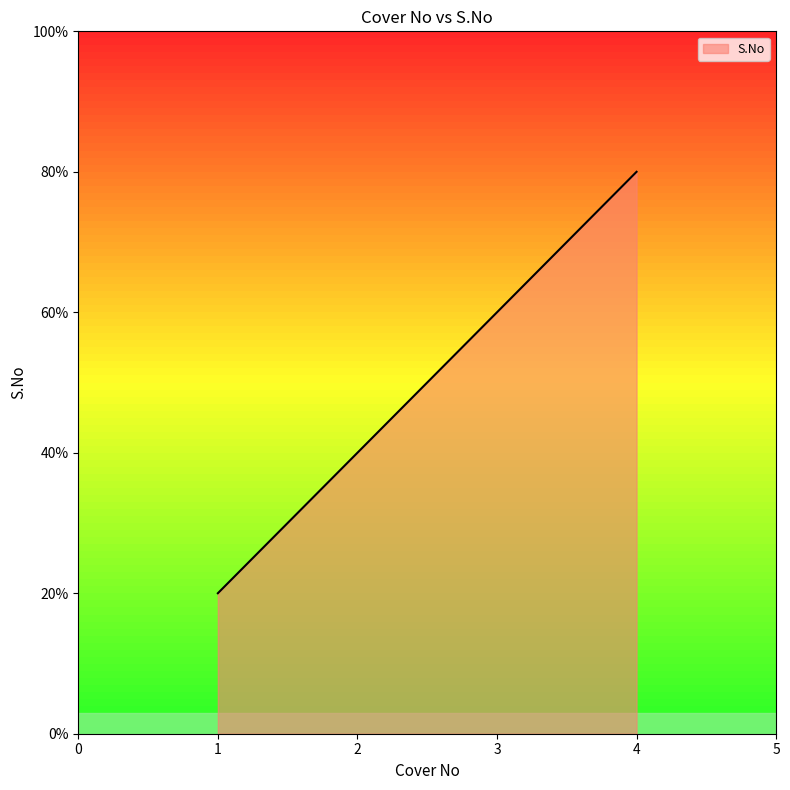

Does the chart have visible grid lines?

No